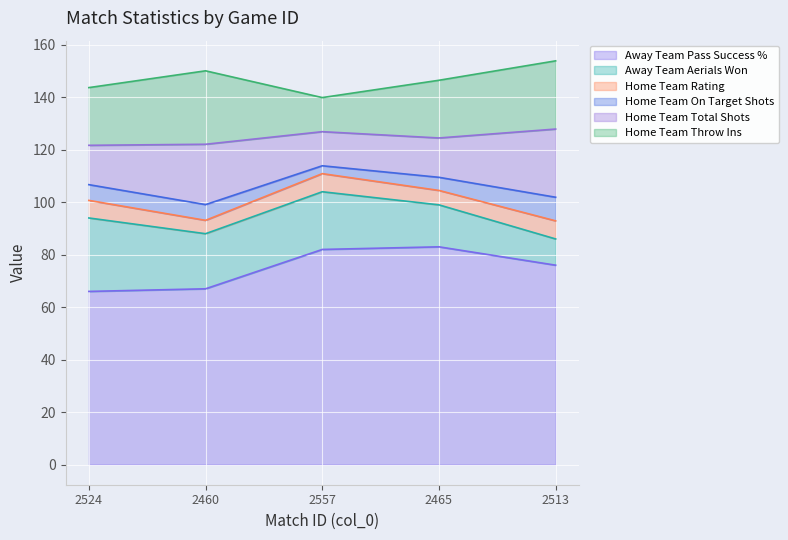

Reading right to left, what are all the values shown in this chart?

Away Team Pass Success %: 76.0	83.0	82.0	67.0	66.0
Away Team Aerials Won: 10.0	16.0	22.0	21.0	28.0
Home Team Rating: 6.9	5.5	6.9	5.1	6.7
Home Team On Target Shots: 9.0	5.0	3.0	6.0	6.0
Home Team Total Shots: 26.0	15.0	13.0	23.0	15.0
Home Team Throw Ins: 26.0	22.0	13.0	28.0	22.0